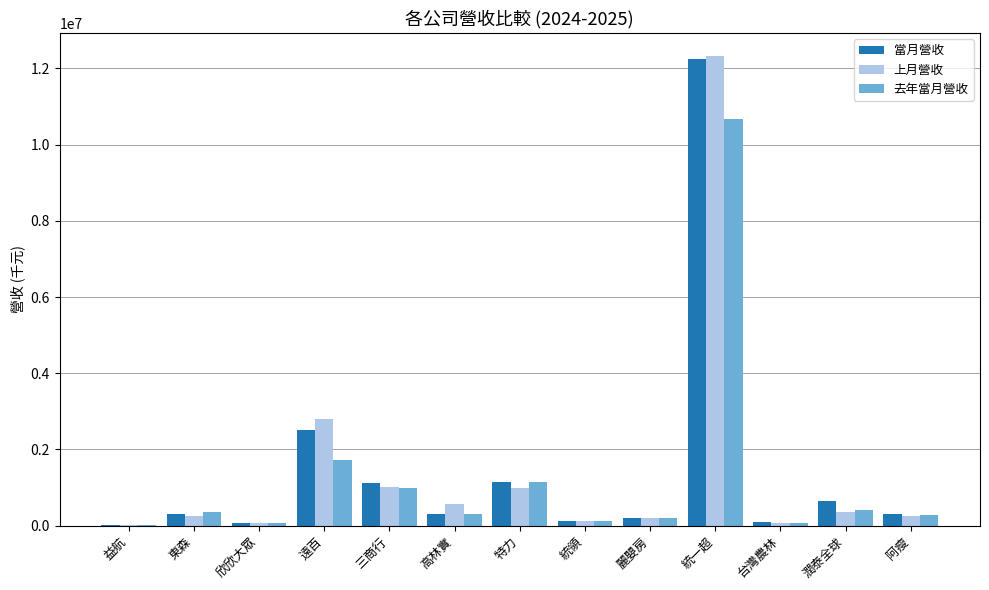

Between 高林實 and 統一超, which series saw the biggest shift?

當月營收